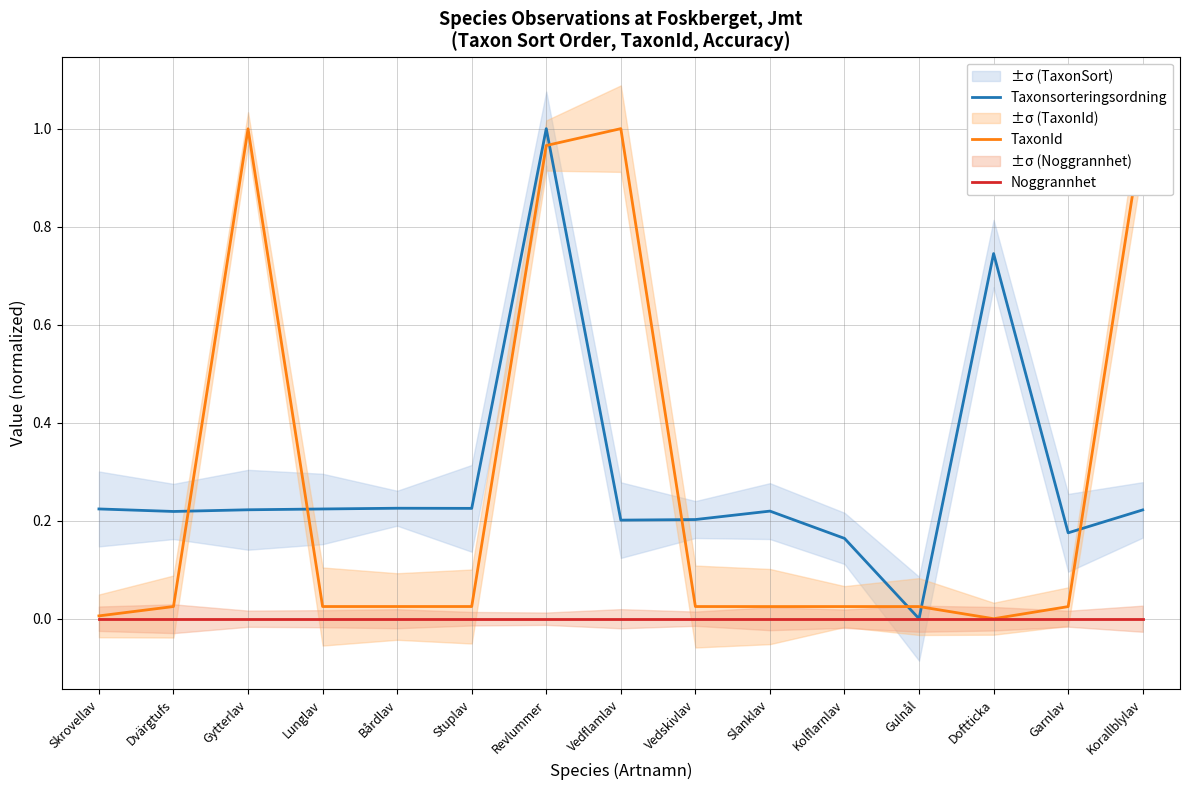

Is the value of Taxonsorteringsordning at Vedflamlav greater than the value of TaxonId at Skrovellav?

Yes